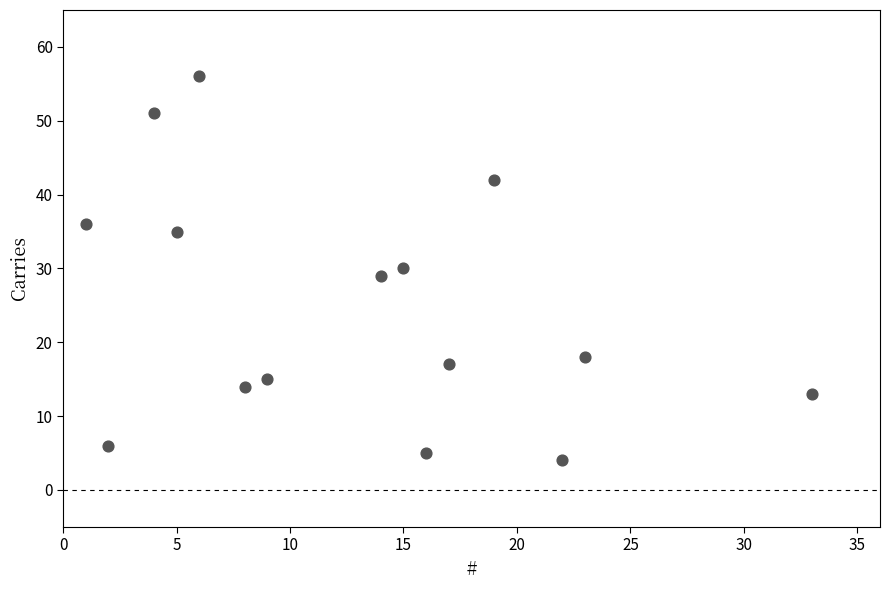

What is the range of X values (max minus min)?

32